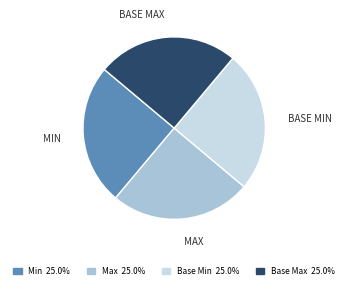

Is there a majority slice in this chart?

No